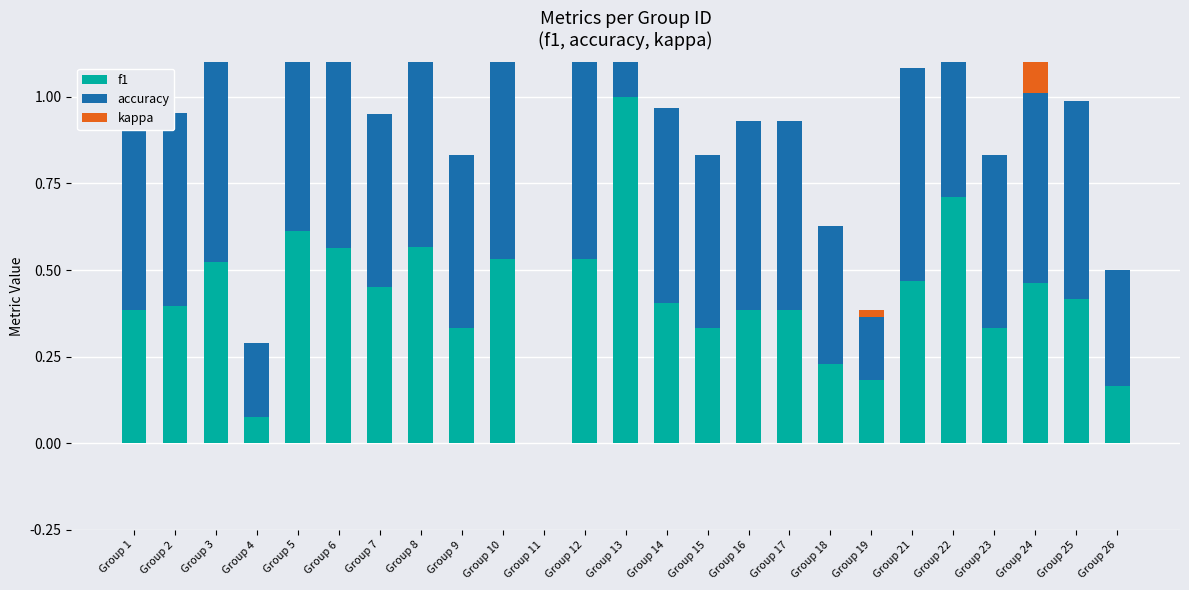

What is the average value of the f1 series?

0.4